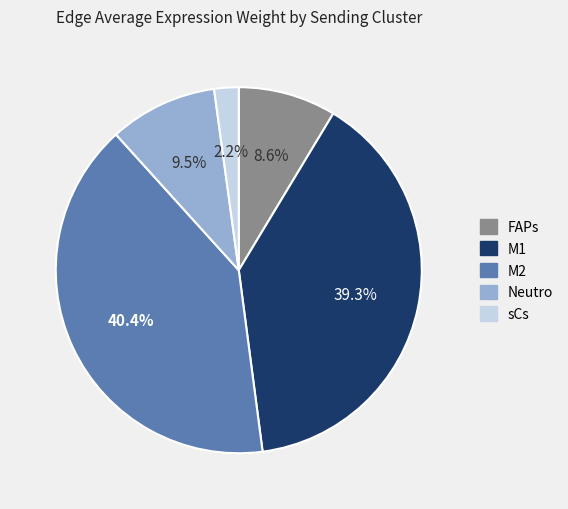

Is there a majority slice in this chart?

No